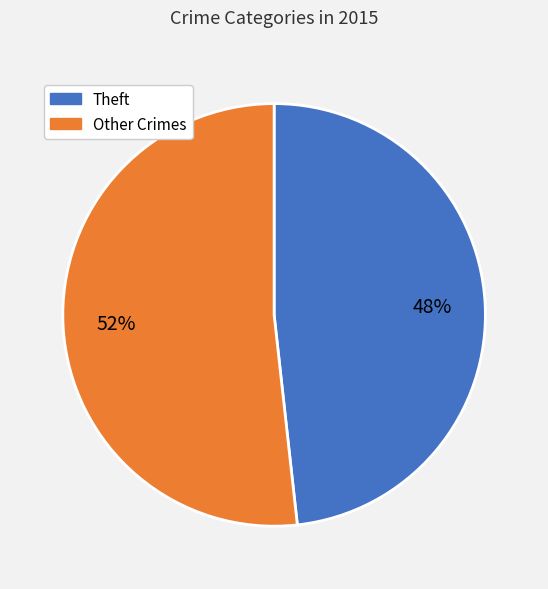

To the nearest percent, what is the average slice percentage?

50%